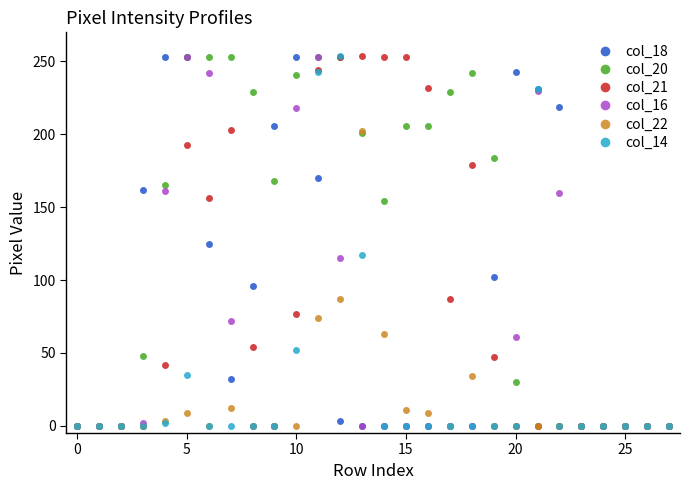

What is the highest value of the col_18 series?

253